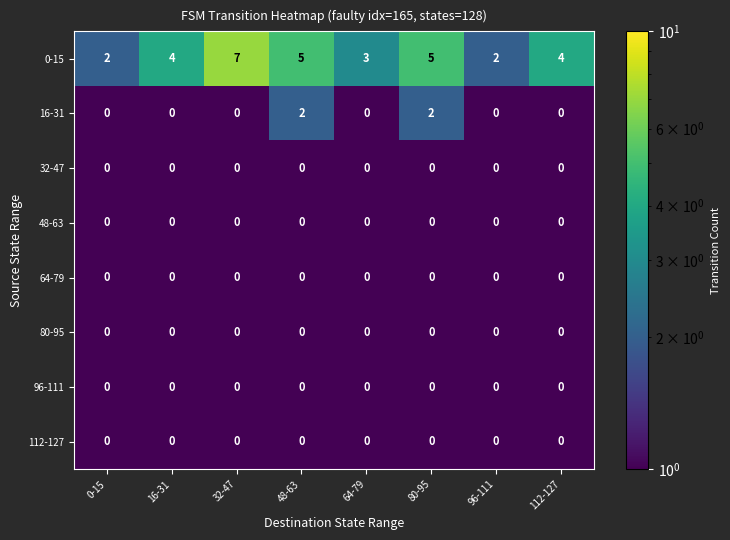

The 16-31 series shows 0 at 112-127. True or false?

True